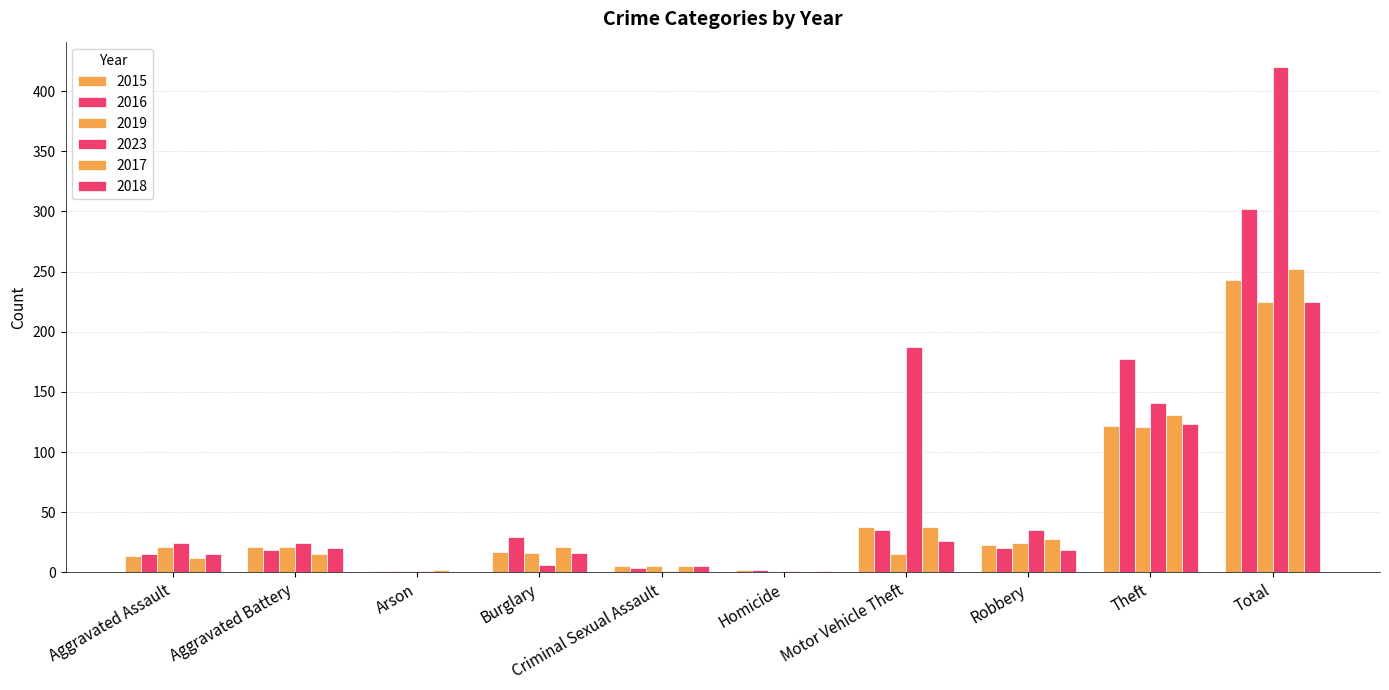

At Criminal Sexual Assault, list the series in order from smallest to largest.

2023, 2016, 2015, 2019, 2017, 2018